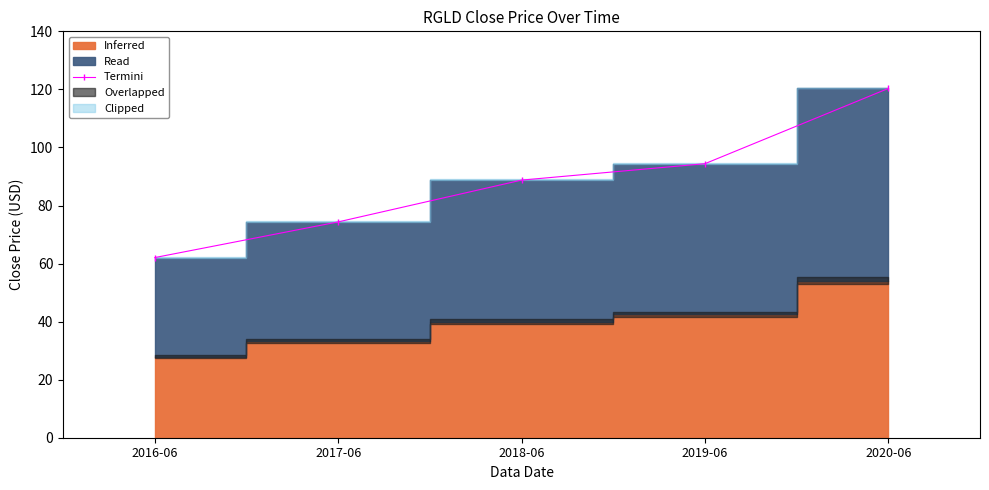

Reading right to left, transcribe all the data shown in this chart.

120.3	94.4	88.7	74.3	62.1